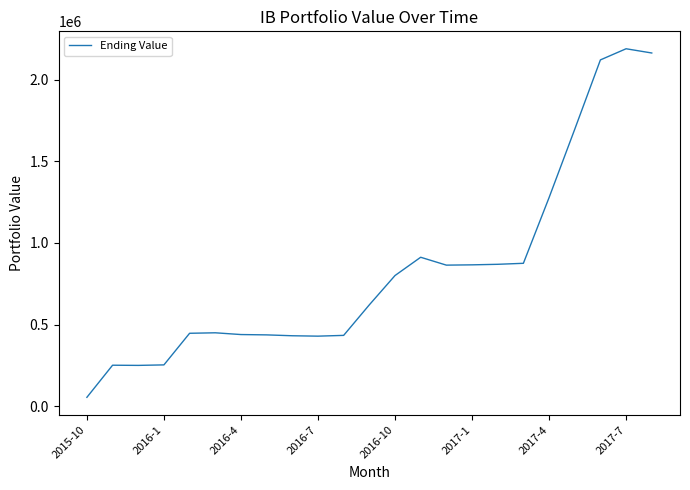

Count the number of values greater than 620638.

12